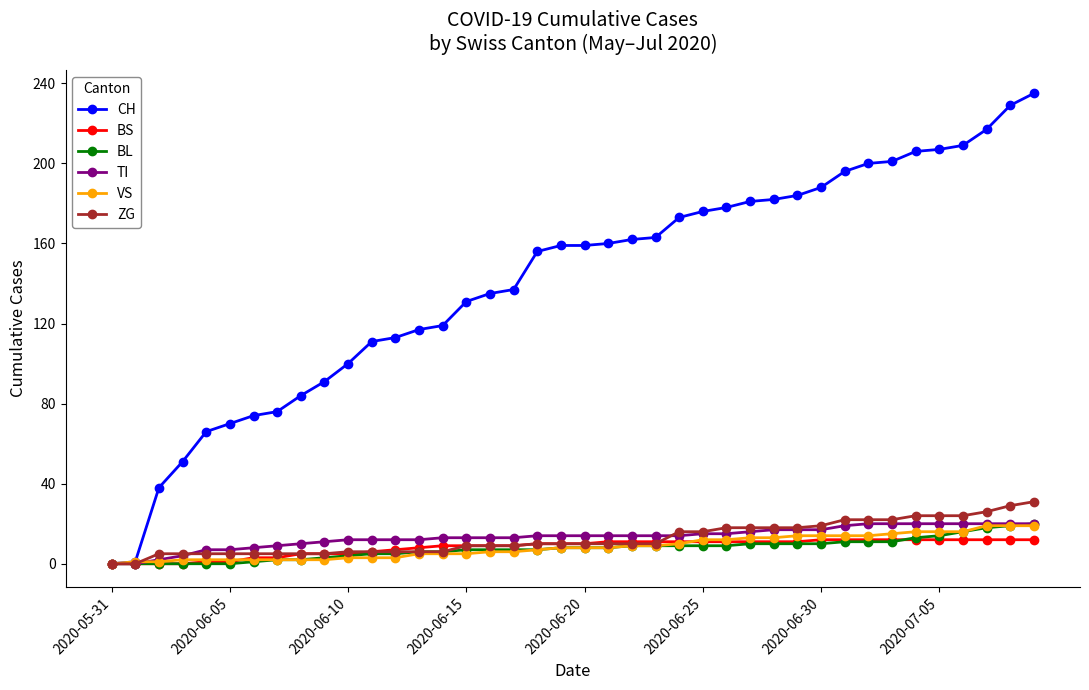

Which series has the largest total across all categories?

CH